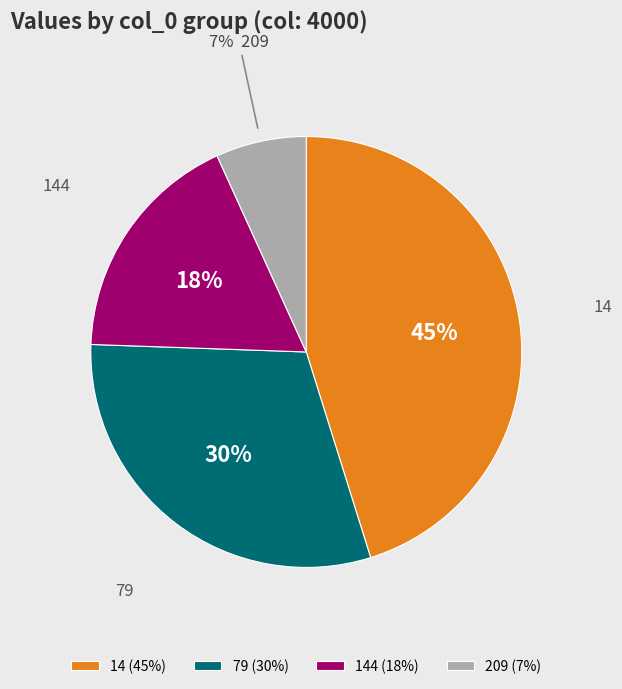

To the nearest percent, what is the average slice percentage?

25%